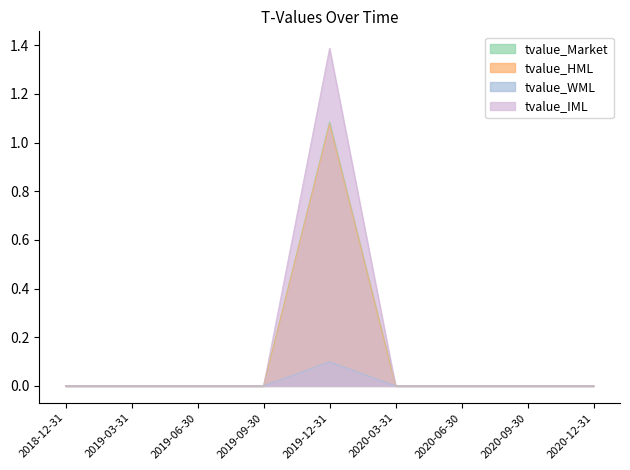

Does the chart have visible grid lines?

No